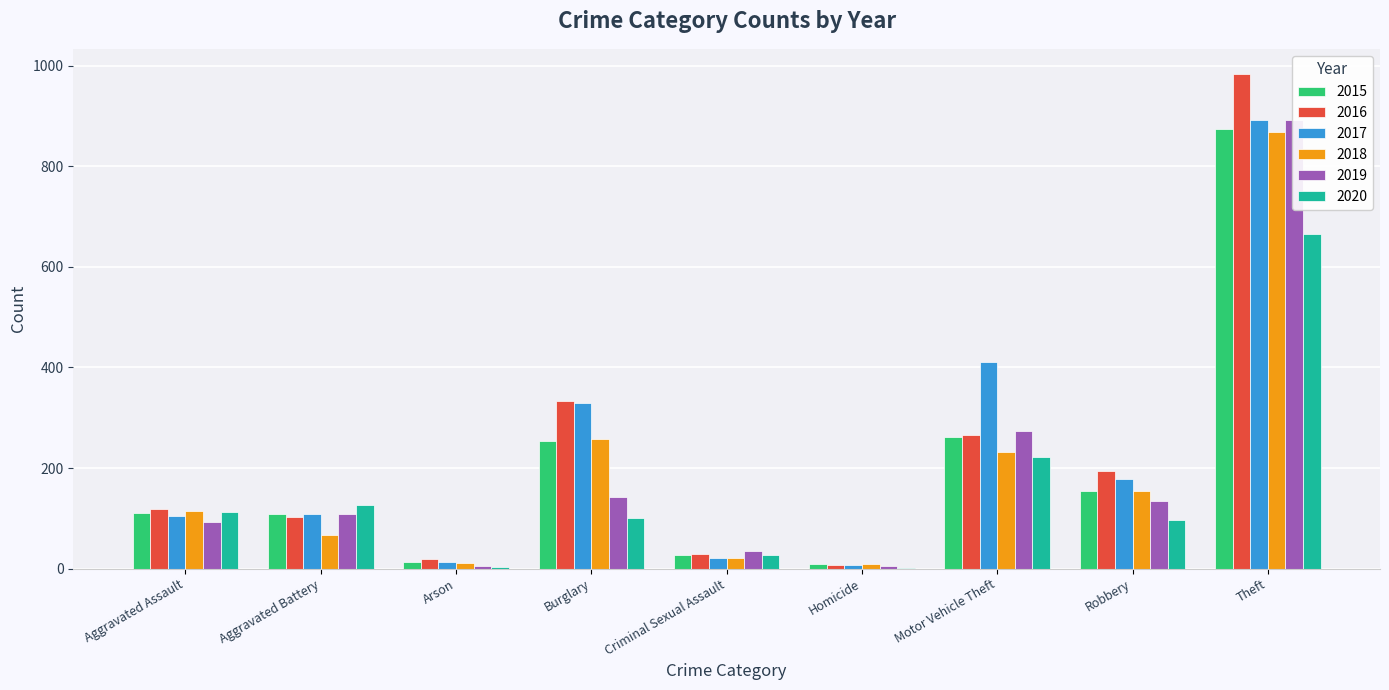

Which label corresponds to the largest value in the chart?

Theft